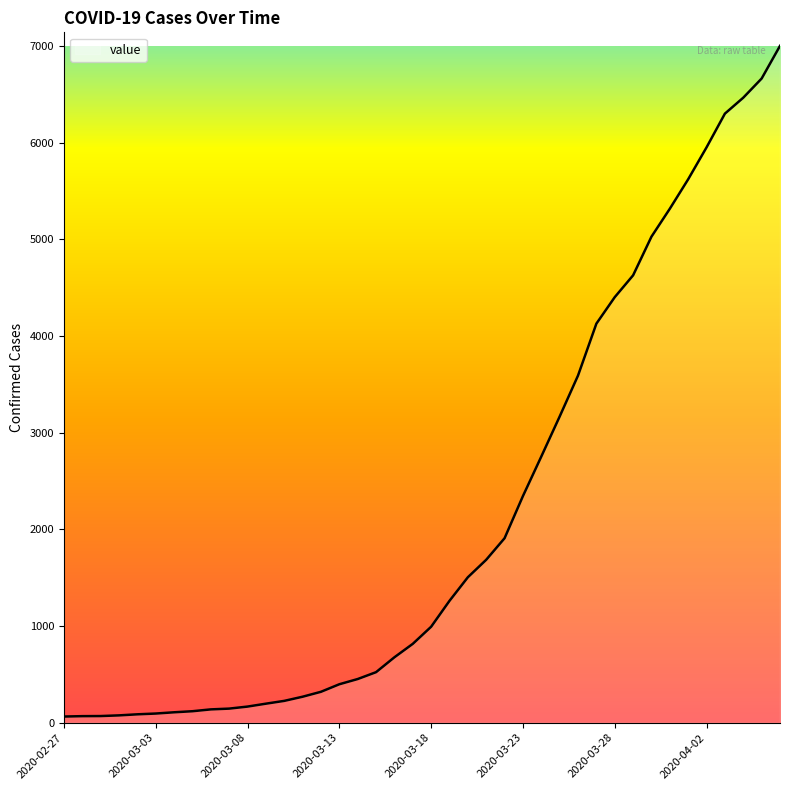

What is the maximum value shown in the chart?

7003